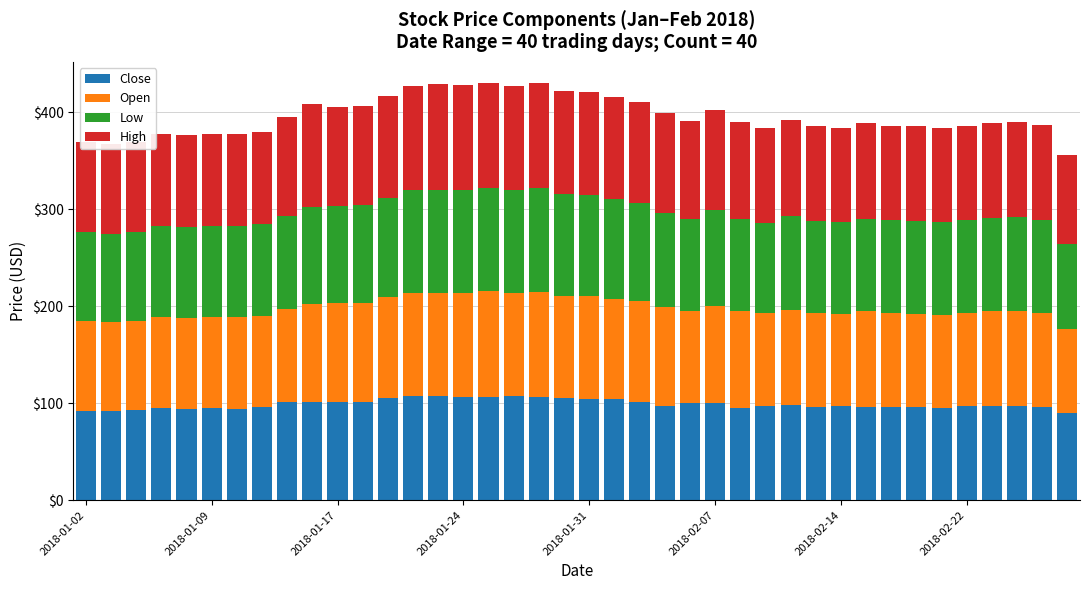

What is the maximum value for Open?

108.9